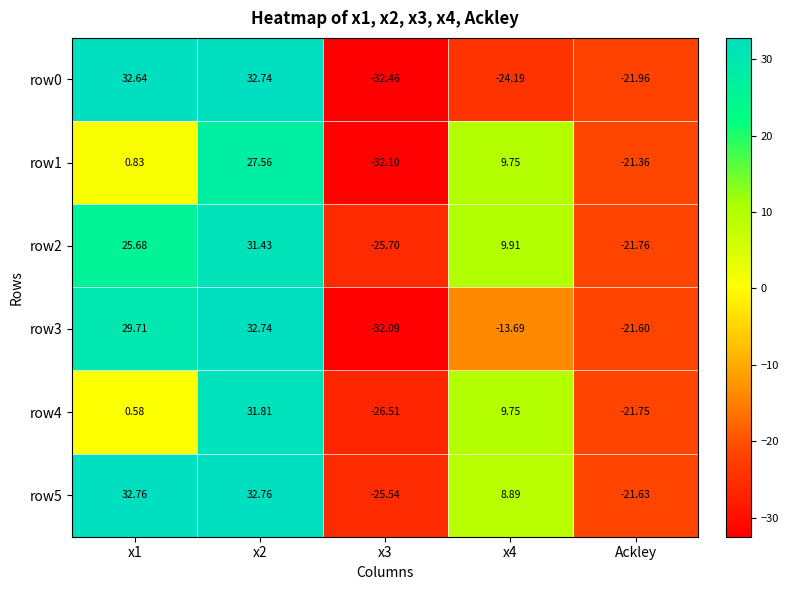

At which label is row0 closest to 0?

Ackley